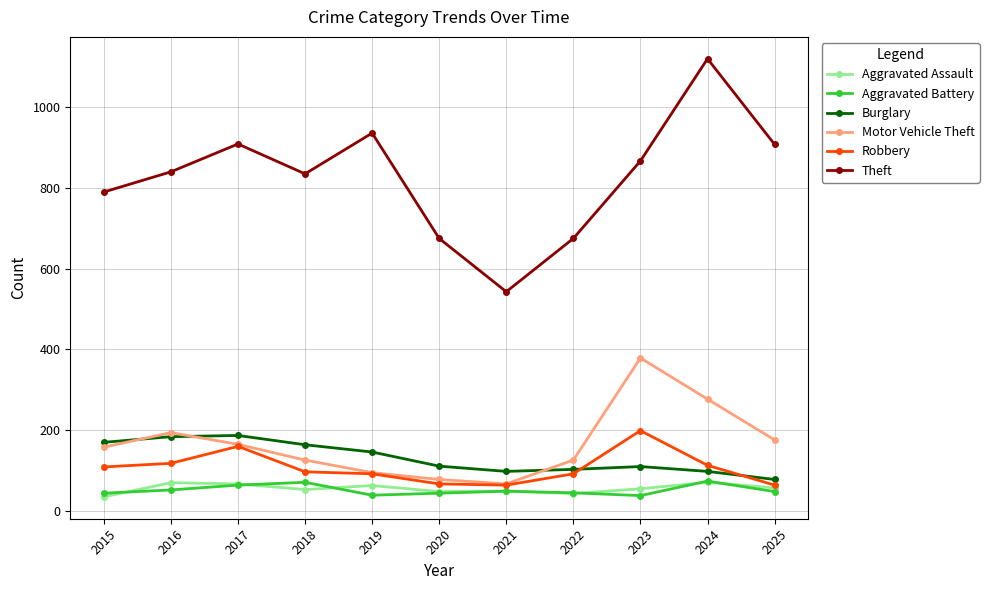

The Burglary series shows 187 at 2017. True or false?

True